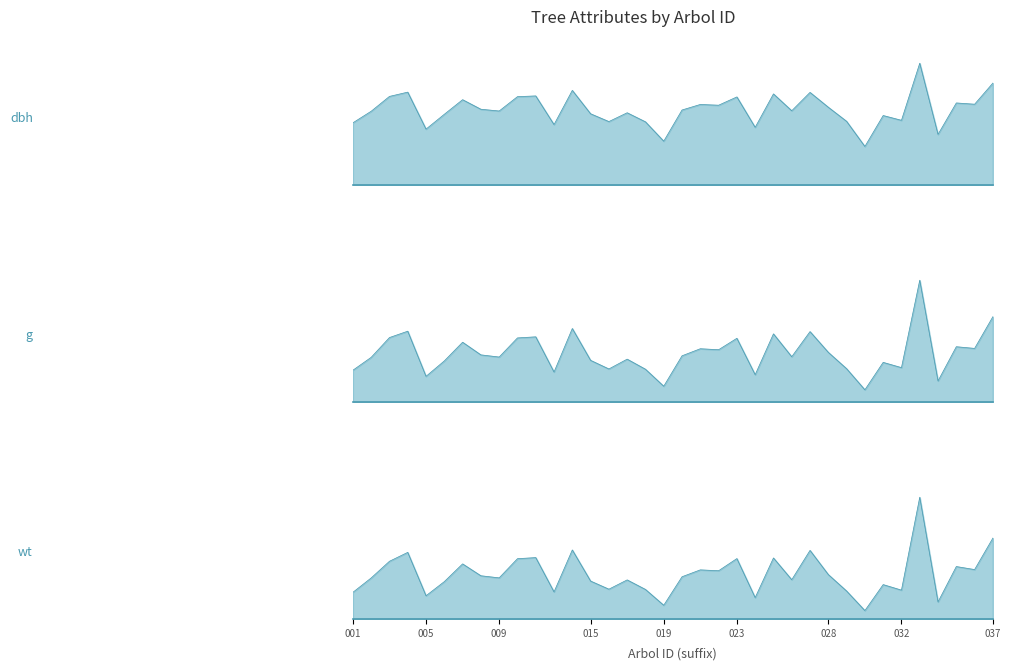

What is the value of the g point at the 12th from the left?

113.1